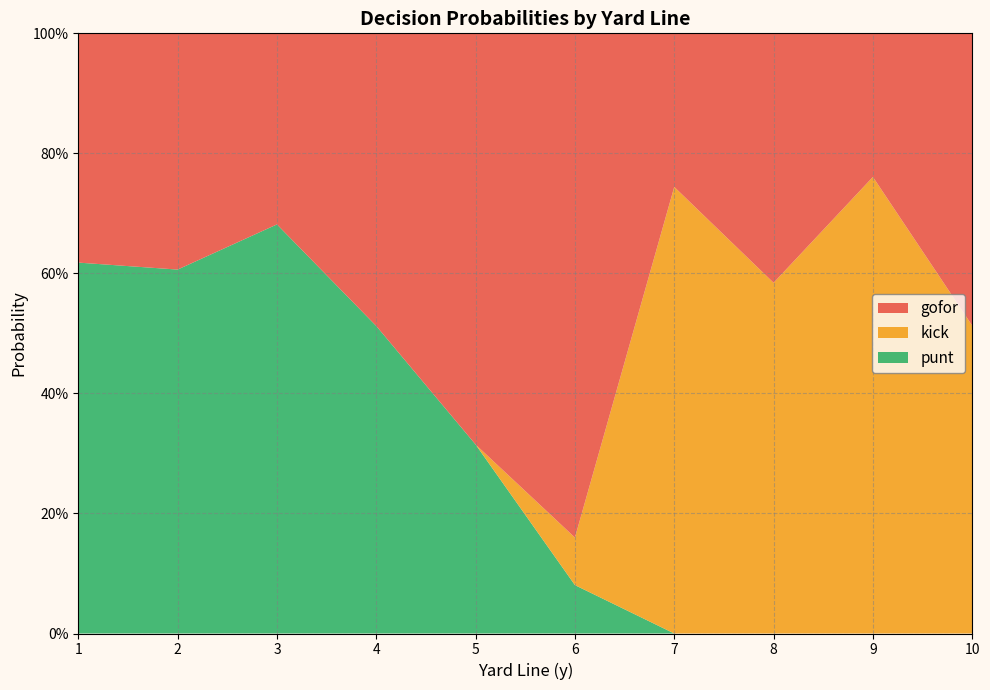

What are all the series names shown in the legend?

gofor, kick, punt